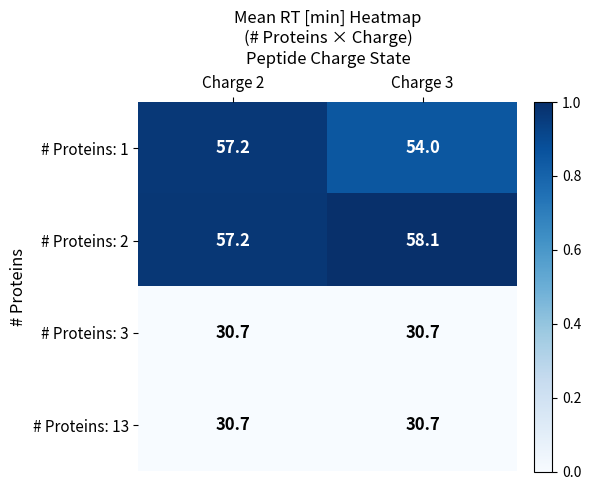

Which series changed the most between Charge 2 and Charge 3?

# Proteins: 1